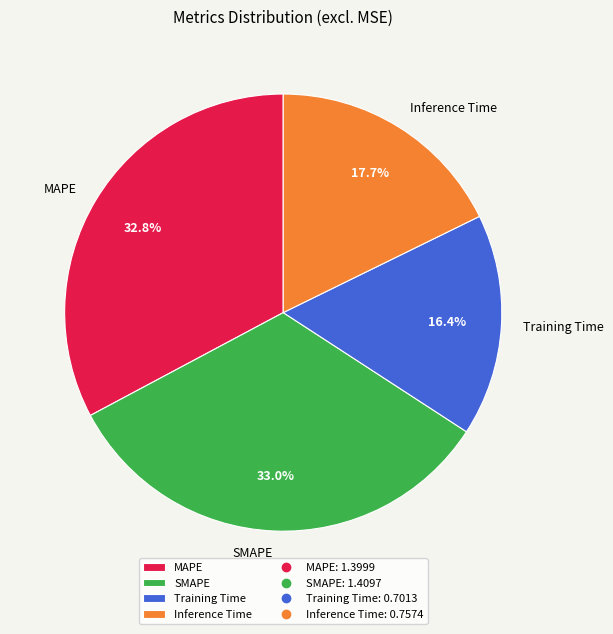

To the nearest percent, what is the difference between the largest and smallest slice percentages?

17%